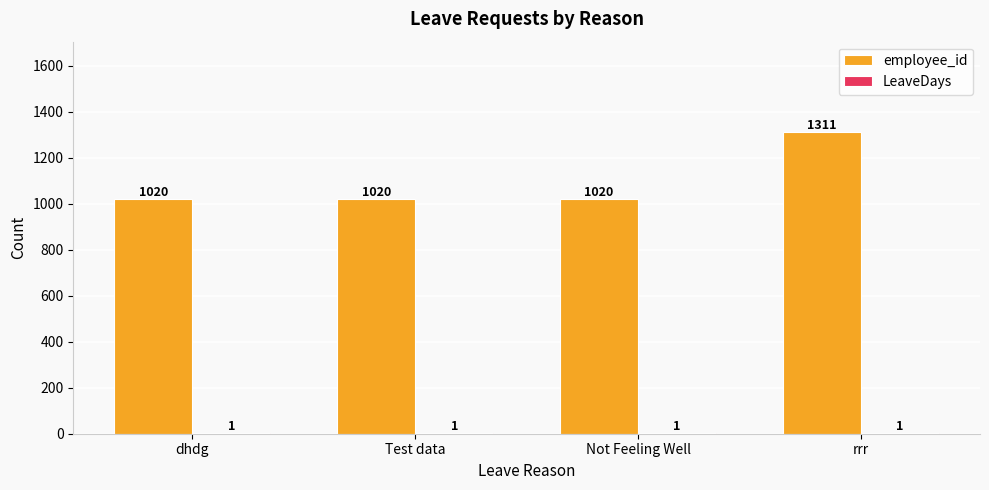

Is it true that employee_id equals 1020 at Test data?

True